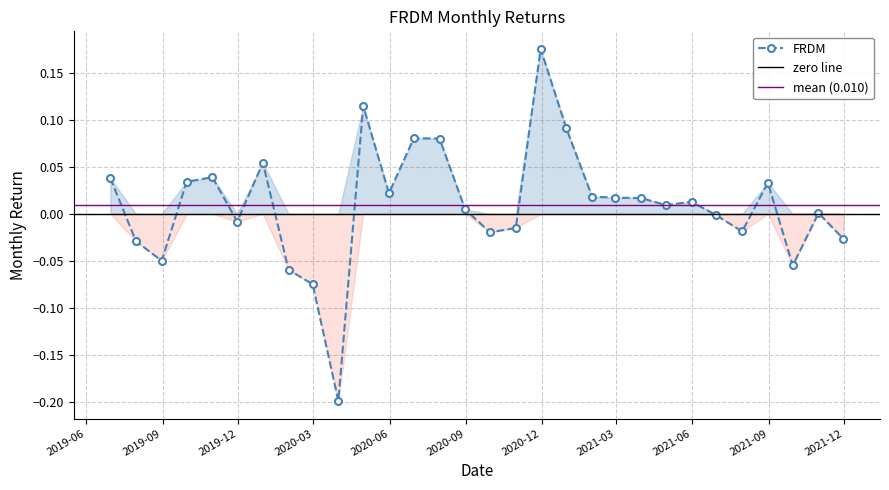

How many values are above zero?

18